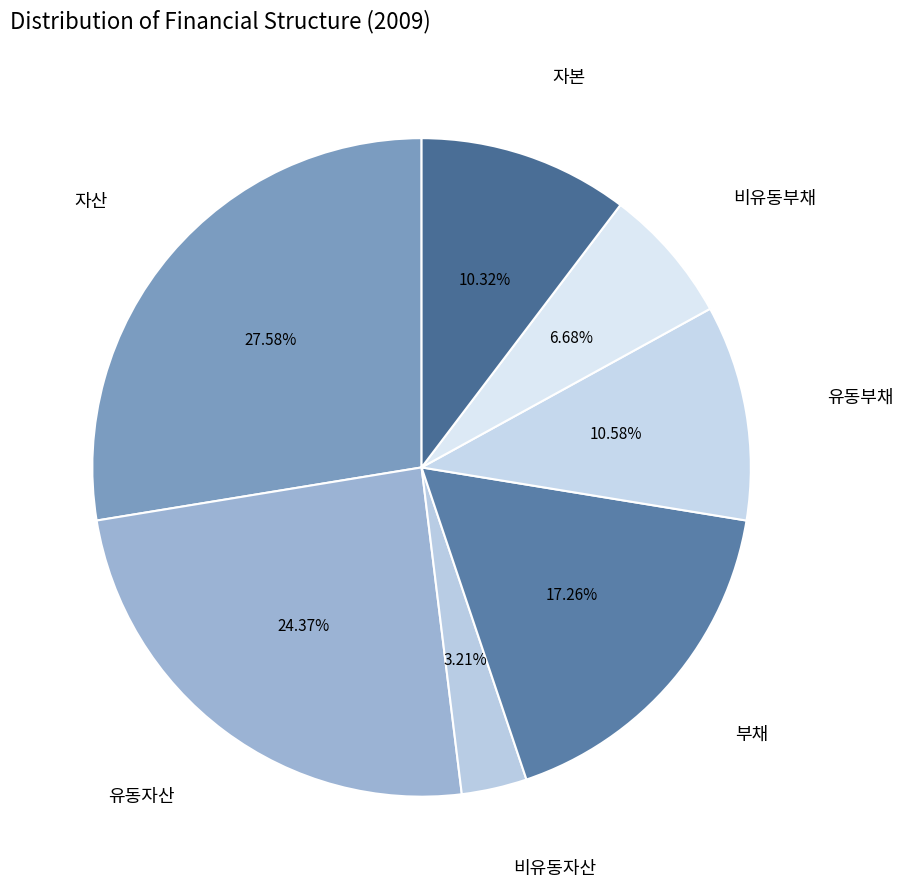

To the nearest percent, what is the difference between the largest and smallest slice percentages?

24%